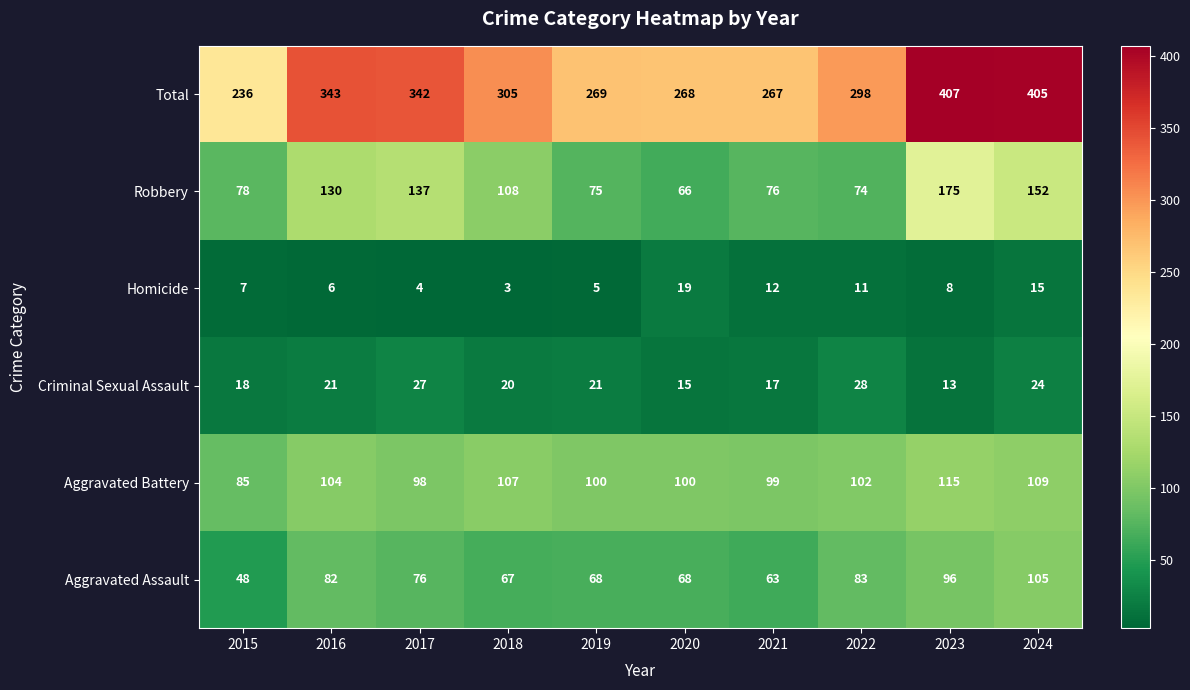

Which series has the widest spread of values?

Total